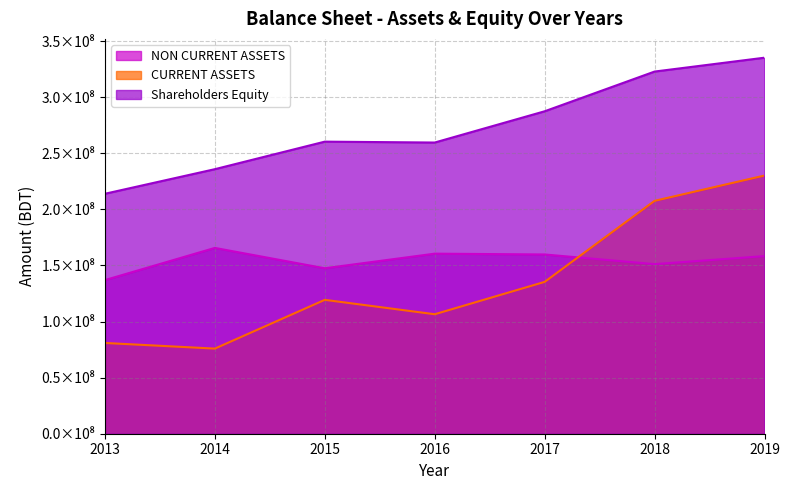

Reading right to left, transcribe all the data shown in this chart.

NON CURRENT ASSETS: 2019=158316408	2018=151164583	2017=159781968	2016=160502740	2015=147485945	2014=165623398	2013=136931659
CURRENT ASSETS: 2019=230129559	2018=207588097	2017=135339862	2016=106499532	2015=119338824	2014=75870727	2013=80902443
Shareholders Equity: 2019=335179770	2018=322821565	2017=287410360	2016=259553491	2015=260346235	2014=235804223	2013=213886240